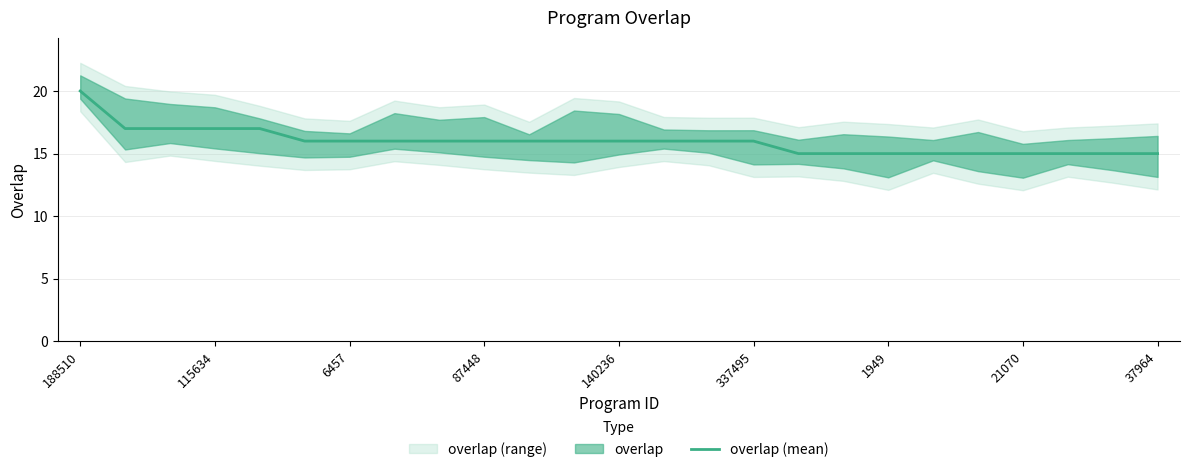

Does the chart have visible grid lines?

Yes